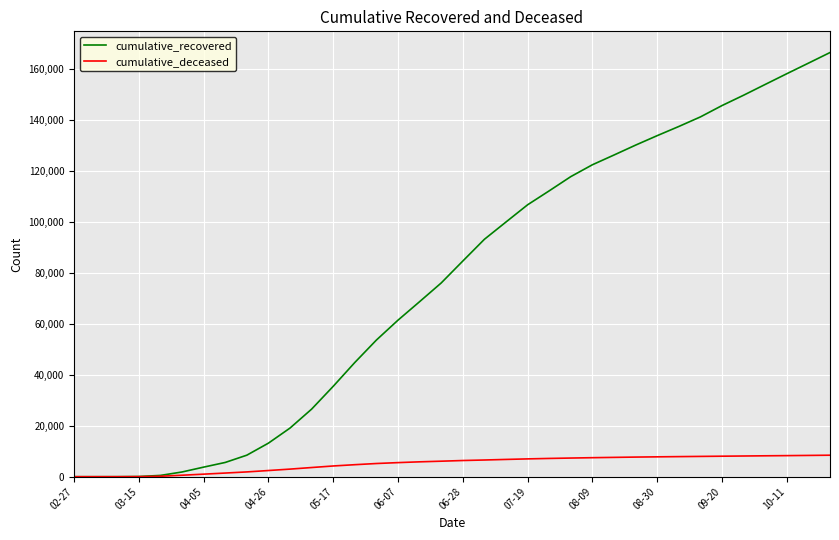

What is the greatest value displayed?

166265